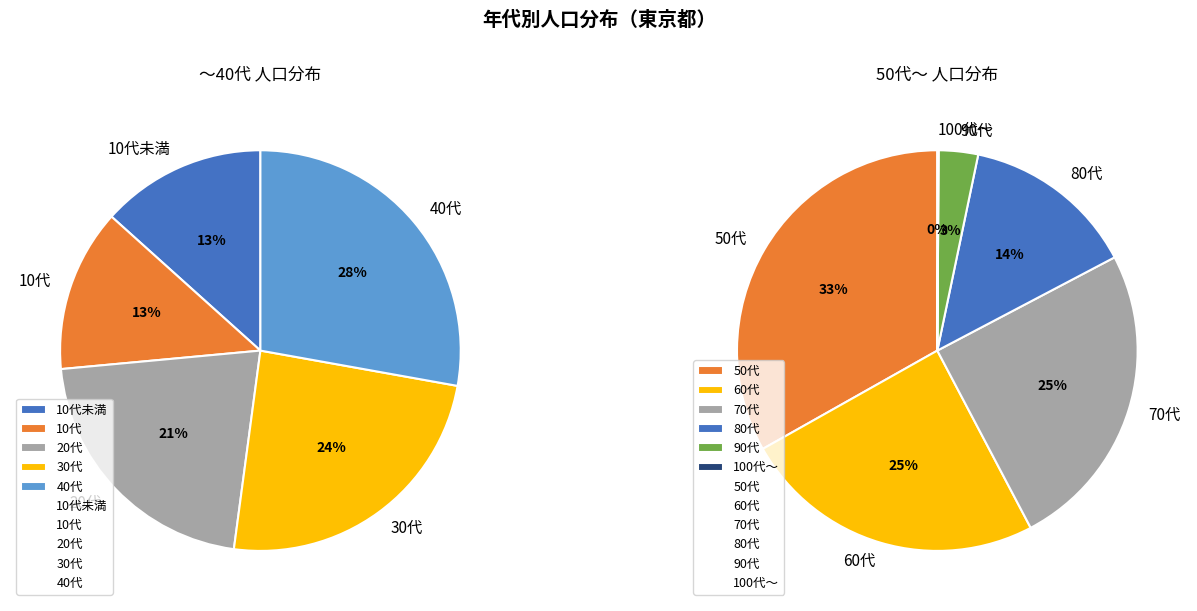

Is it true that 10代 is 22% of the pie?

False